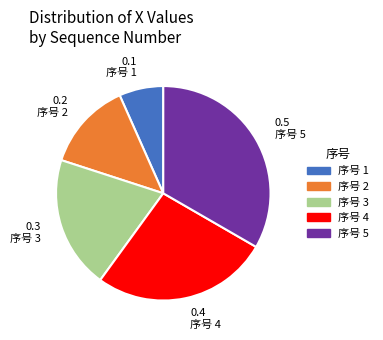

Count the number of slices in the pie.

5